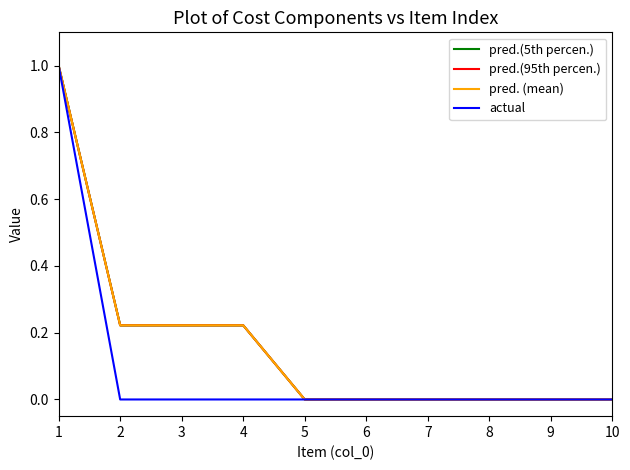

Does the chart have visible grid lines?

No